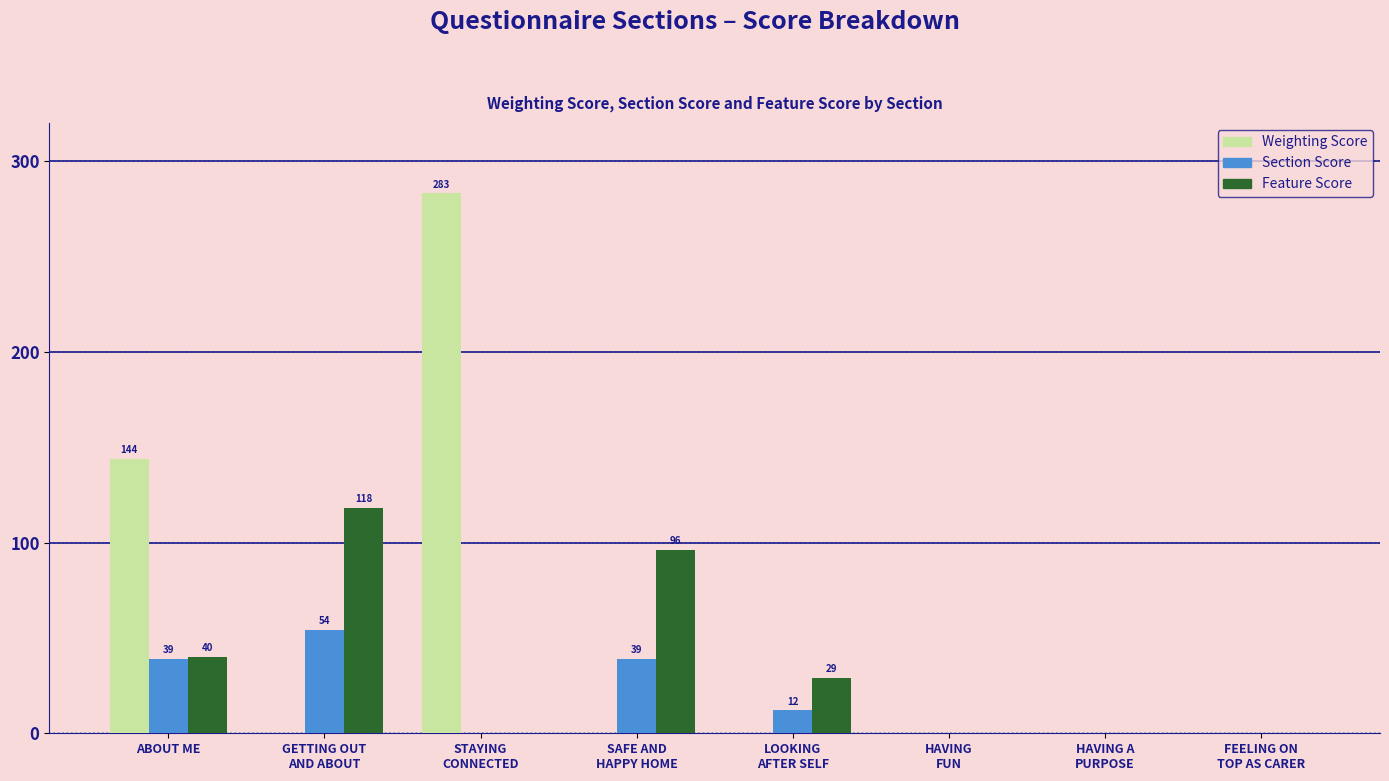

At which category does the chart reach its peak across all series?

STAYING
CONNECTED